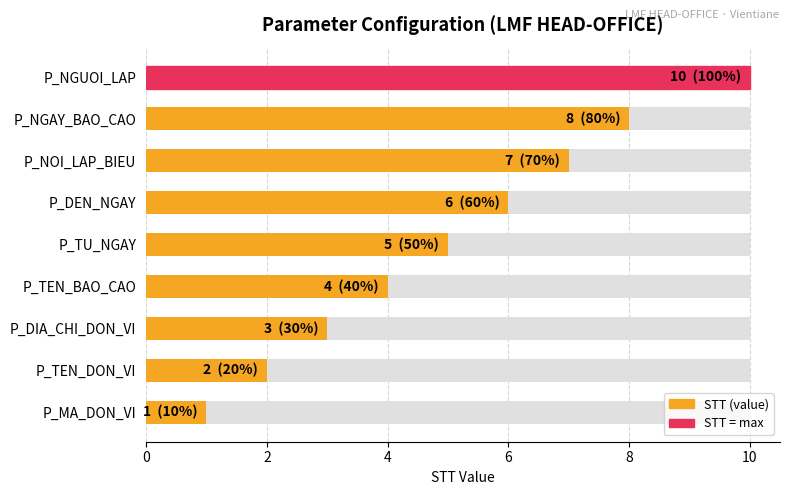

How many values are between 3 and 7?

5